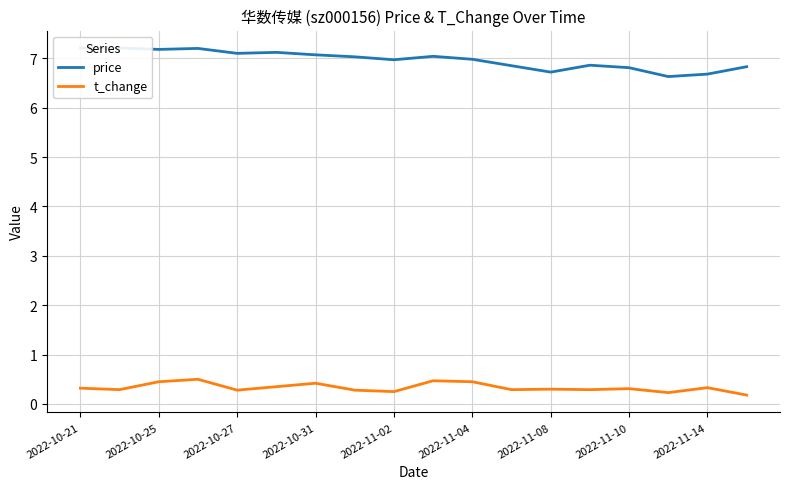

At which category does the chart reach its minimum across all series?

17